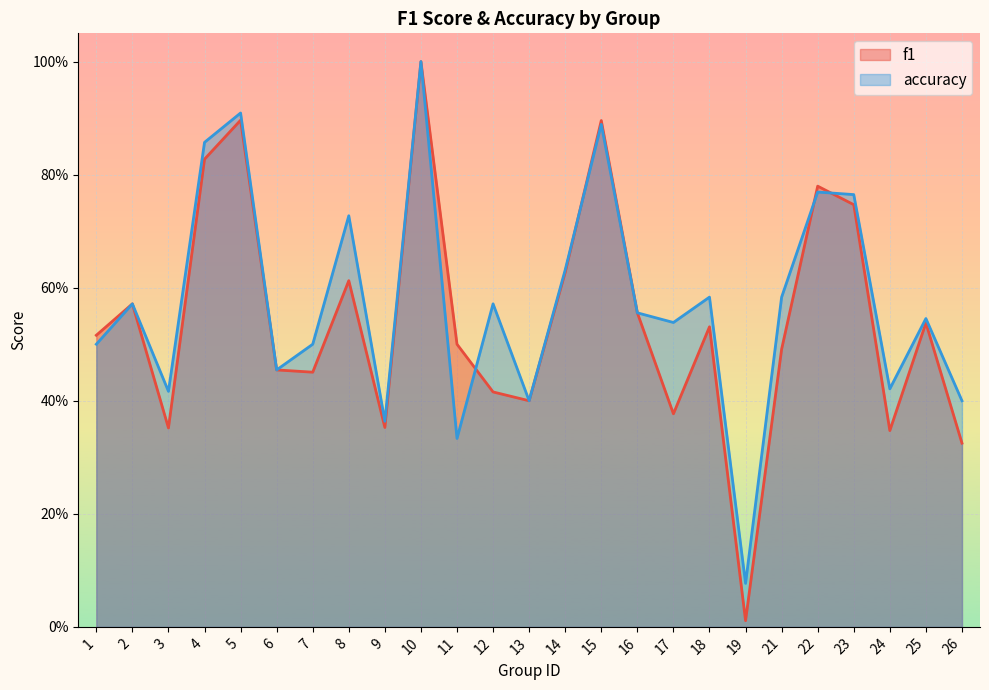

How many interior local peaks does the accuracy series have?

9